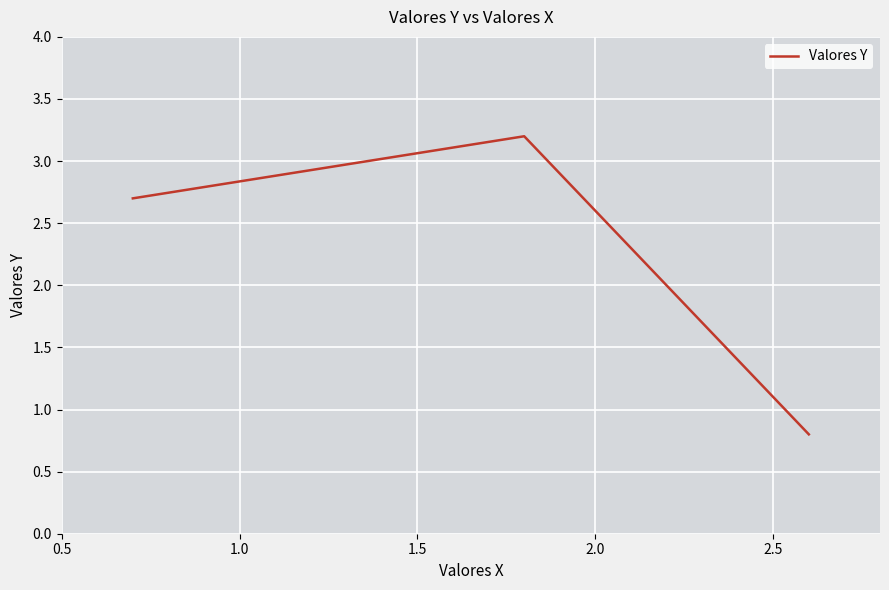

Reading left to right, what are all the values shown in this chart?

2.7	3.2	0.8